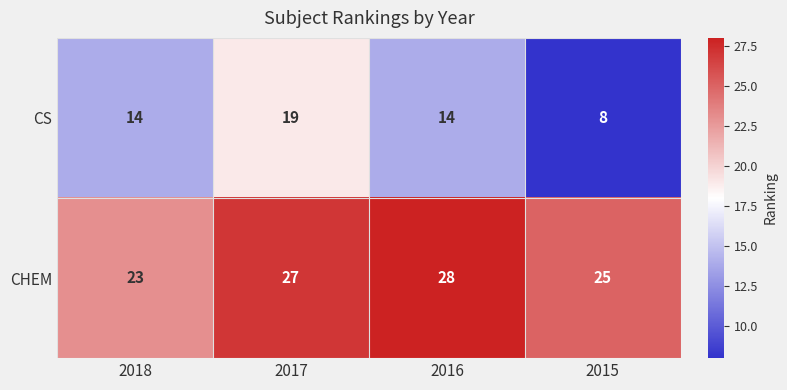

At 2016, list the series in order from largest to smallest.

CHEM, CS